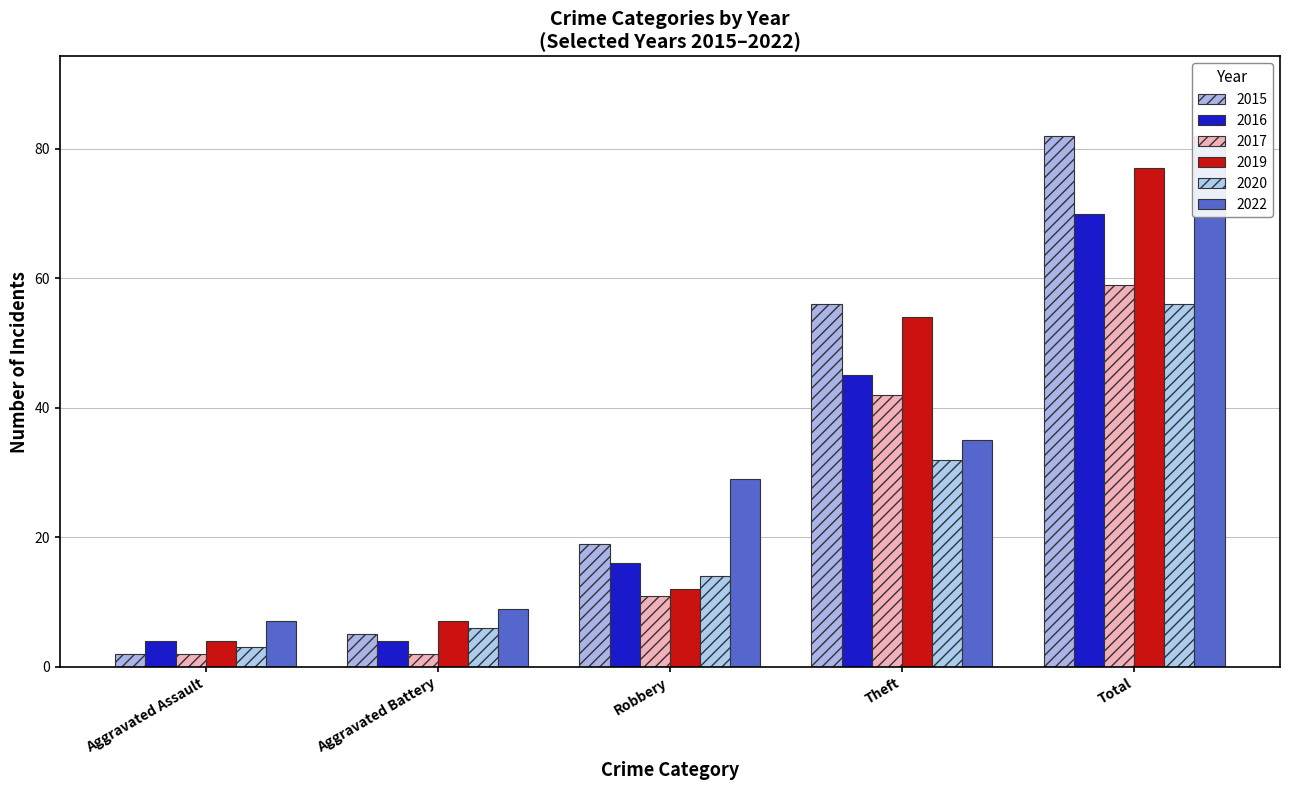

What is the sum of all 2022 values?

162